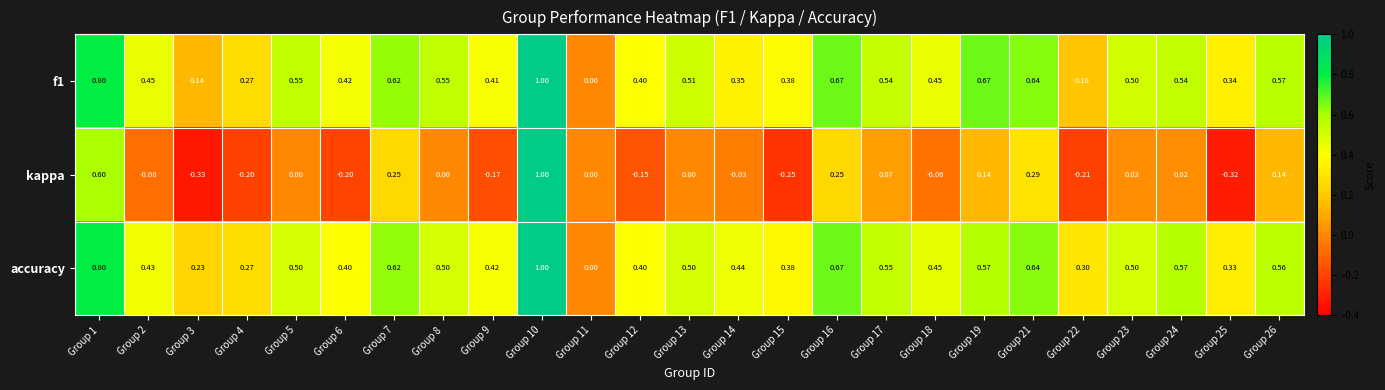

Rank the series at Group 22 from lowest to highest value.

kappa, f1, accuracy